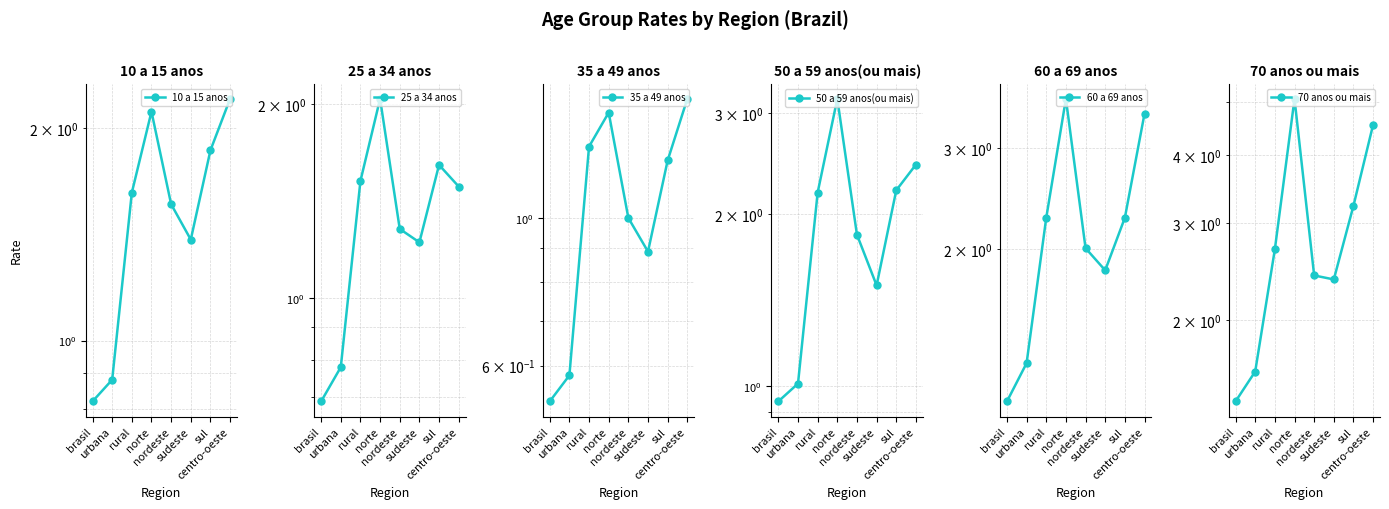

At sudeste, list the series in order from largest to smallest.

70 anos ou mais, 60 a 69 anos, 50 a 59 anos(ou mais), 10 a 15 anos, 25 a 34 anos, 35 a 49 anos